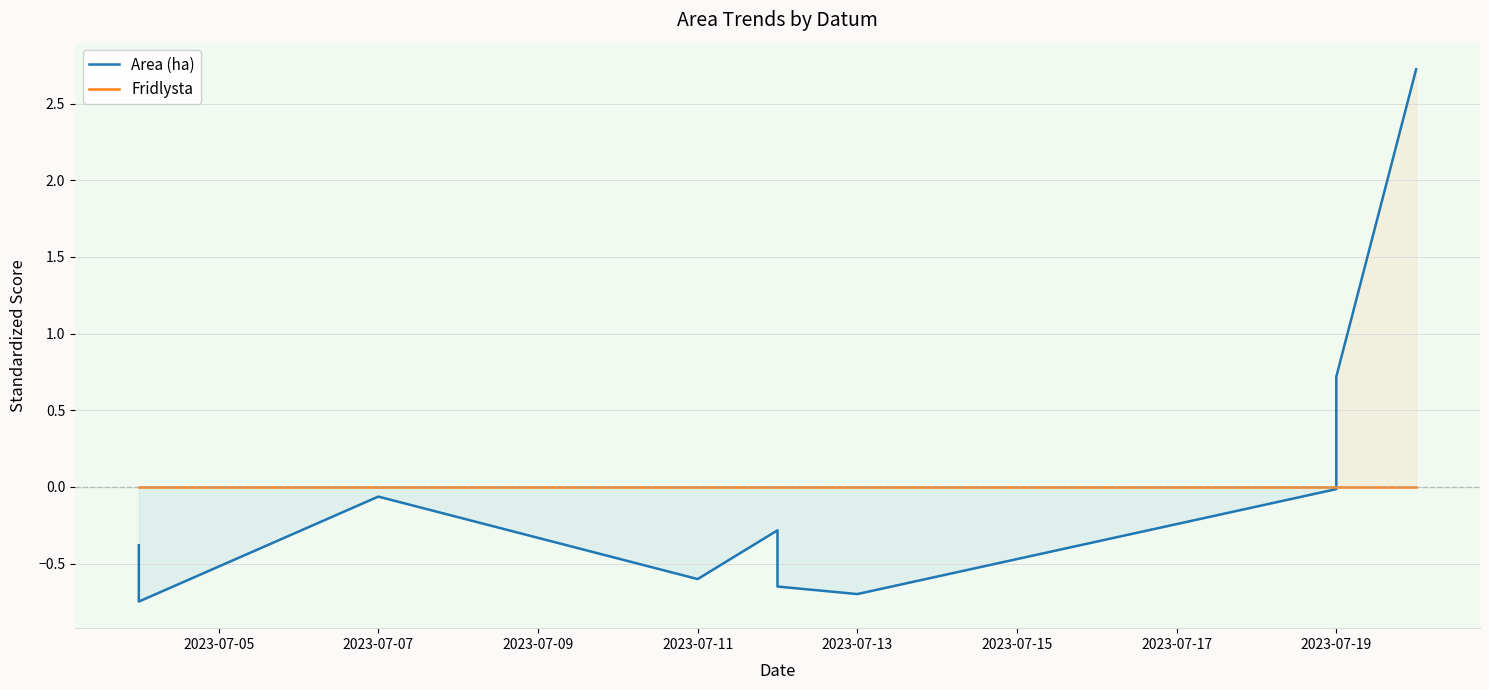

What is the value of the Area (ha) point at the 6th from the left?

-0.7